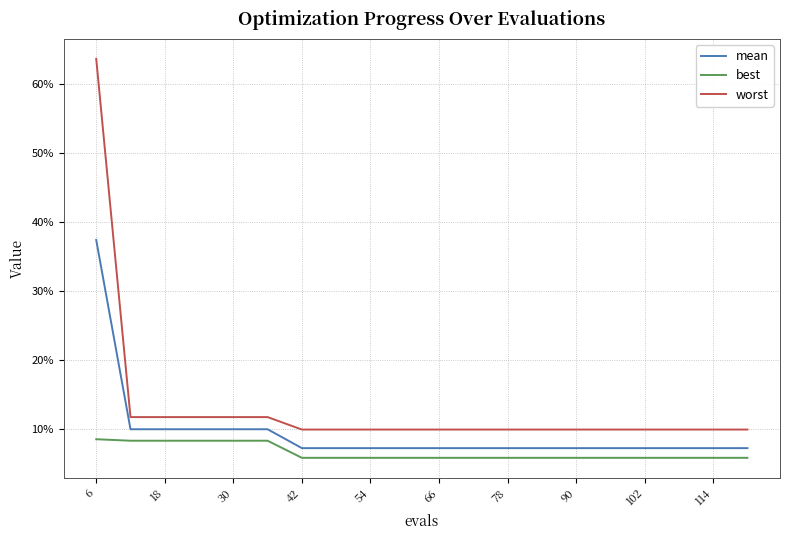

At which category does the chart reach its peak across all series?

6